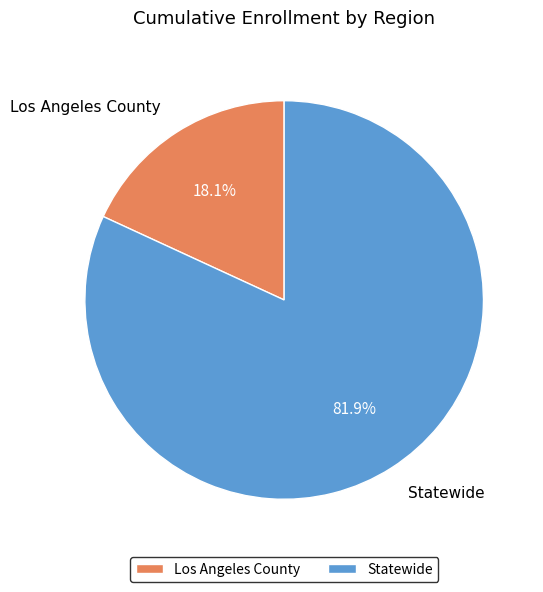

What percentage do Statewide and Los Angeles County together represent?

100.0%